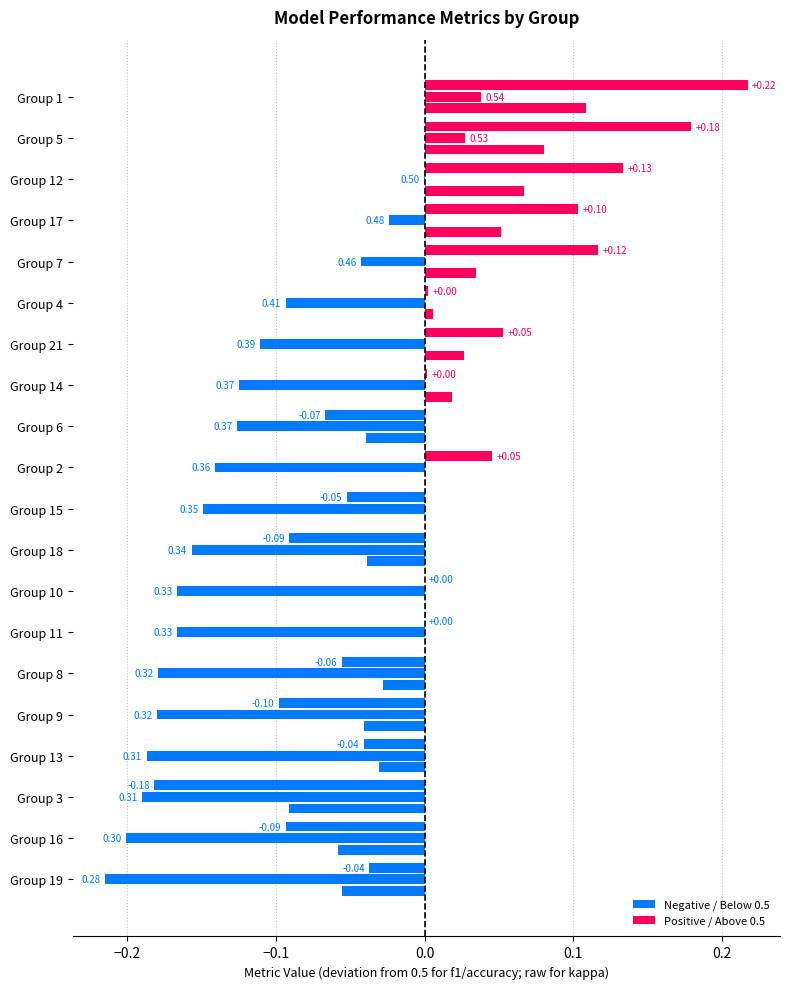

What is the difference between the second highest and minimum values in the accuracy series?

0.2